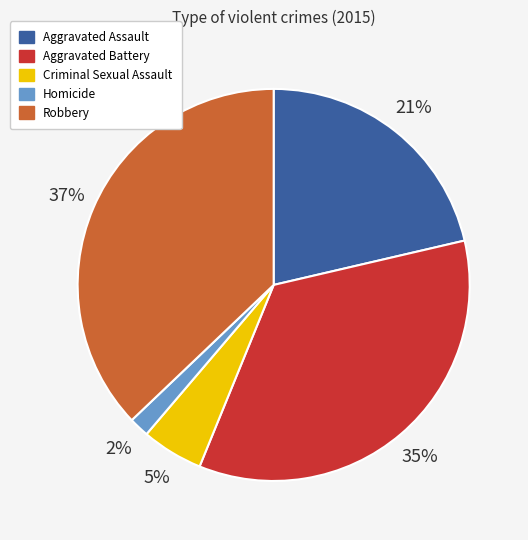

Rank the categories by value from lowest to highest.

Homicide, Criminal Sexual Assault, Aggravated Assault, Aggravated Battery, Robbery